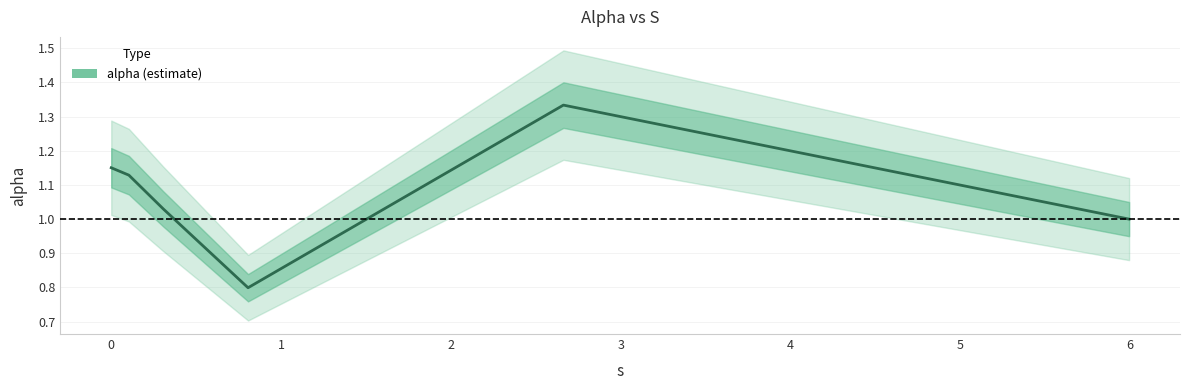

At which category does the chart reach its peak across all series?

3